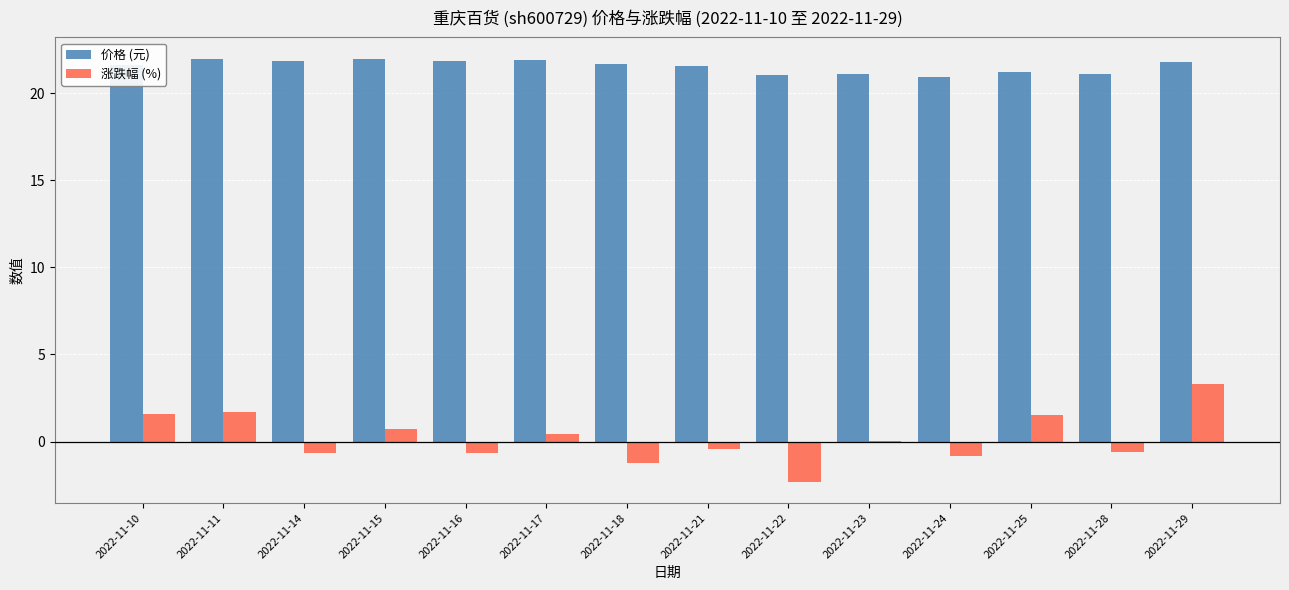

What is the highest value of the 价格 (元) series?

22.0